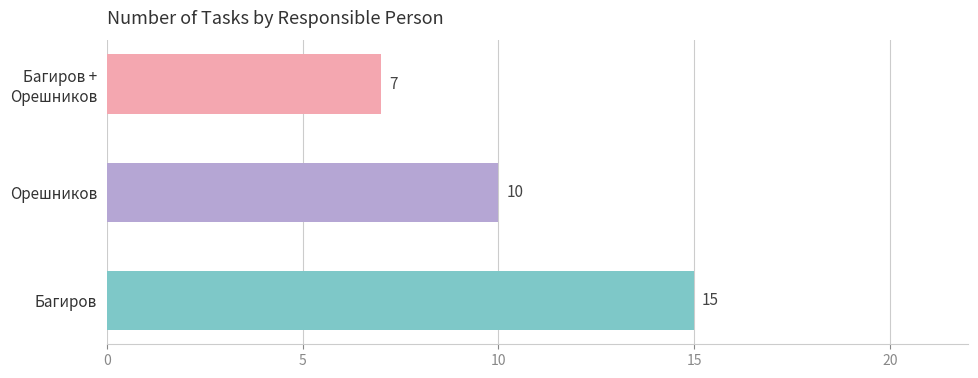

Rank the categories by value from highest to lowest.

Багиров, Орешников, Багиров +
Орешников